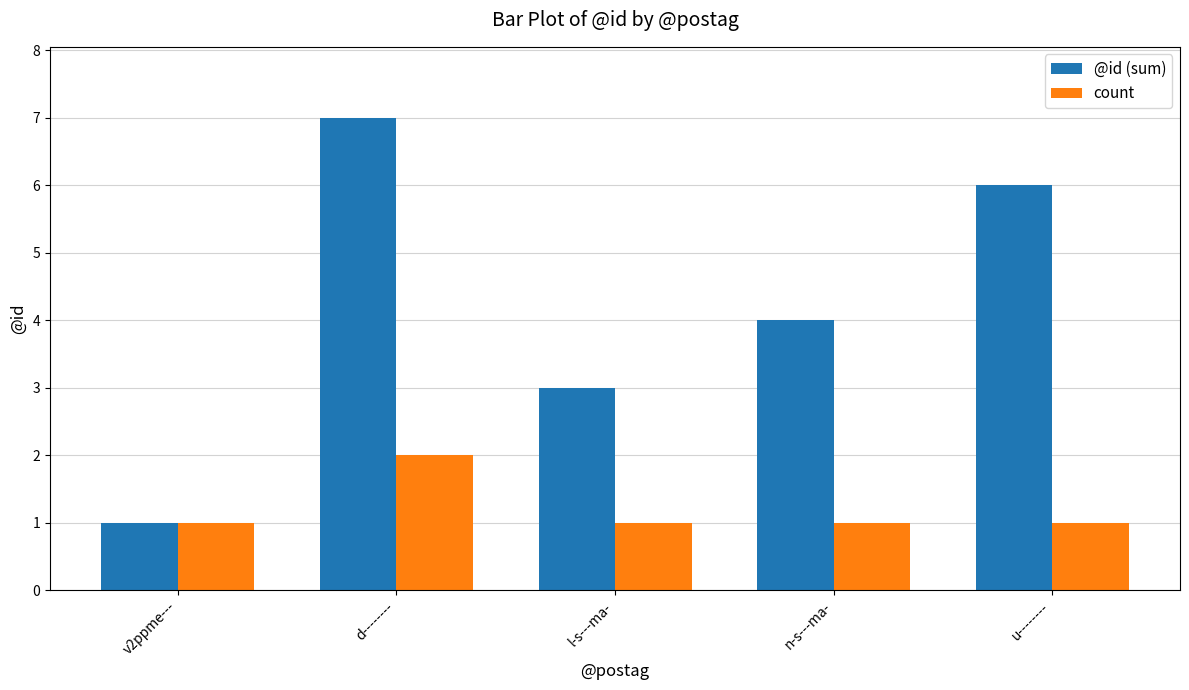

The @id (sum) series shows 4 at u--------. True or false?

False